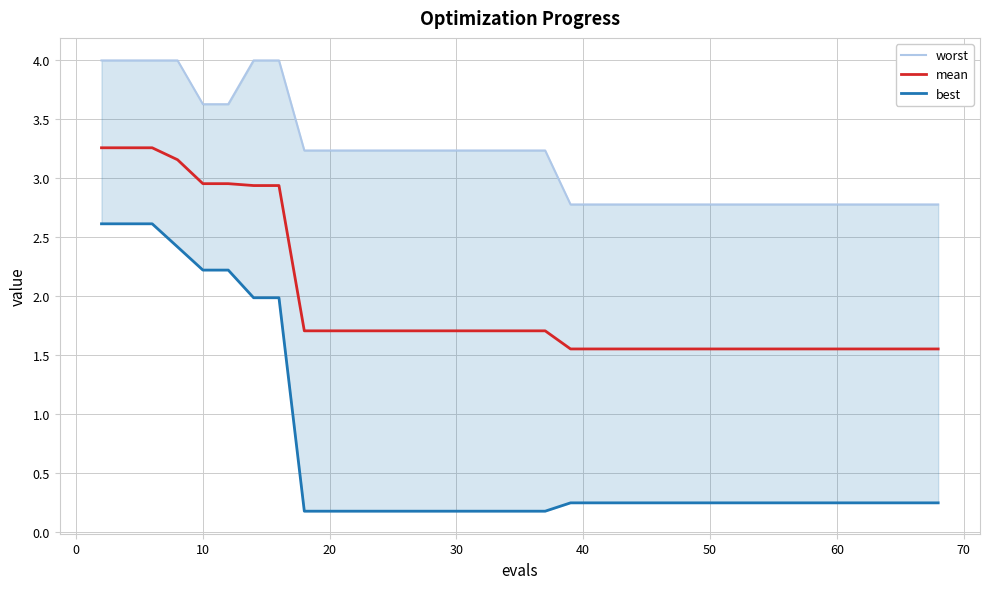

Is it true that mean equals 5.3 at 10?

False